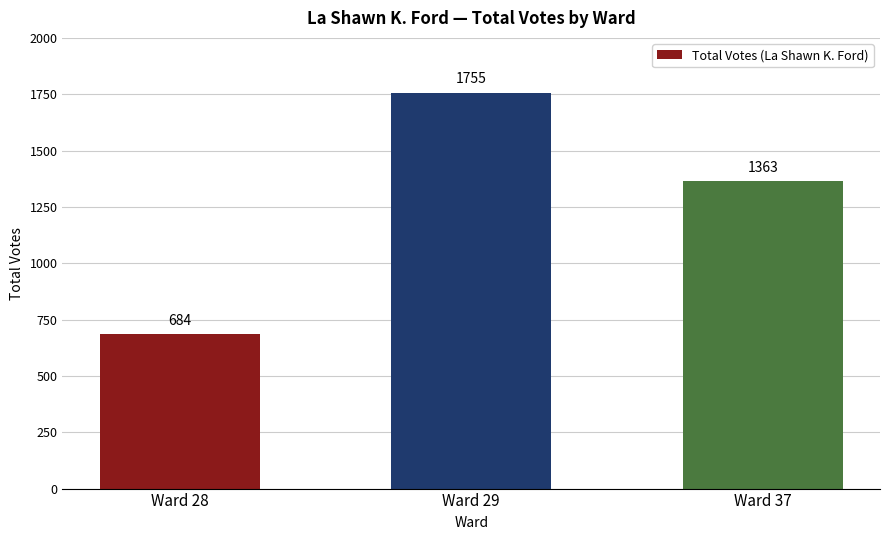

Between Ward 29 and Ward 28, which is larger?

Ward 29